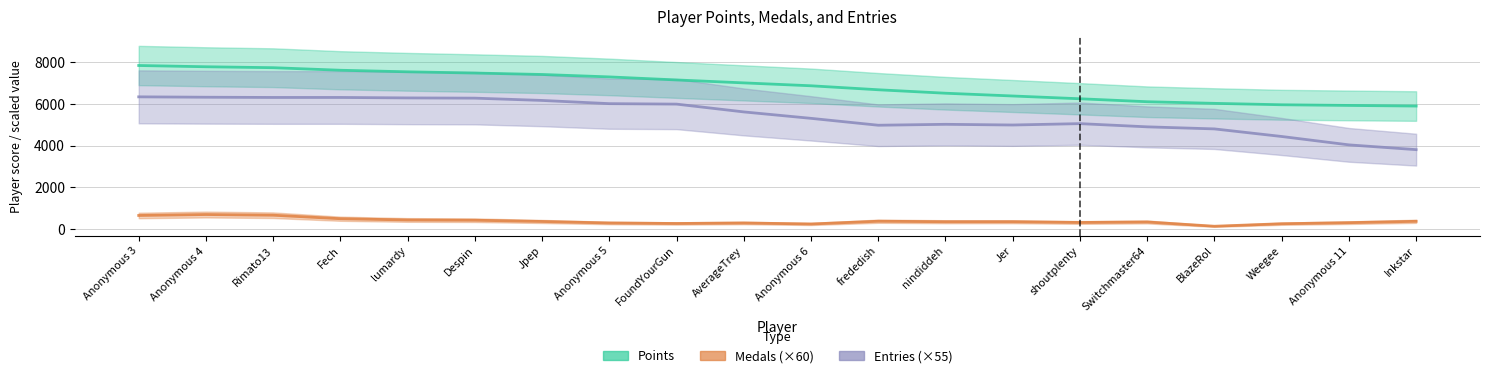

What value does the Points series have at nindiddeh?

6516.8